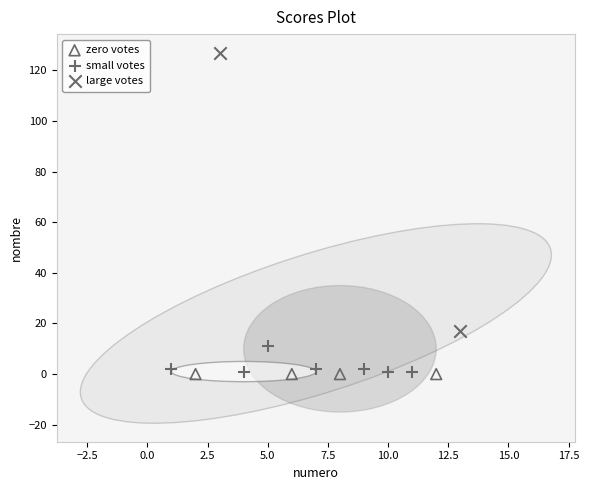

What are all the series names shown in the legend?

zero votes, small votes, large votes